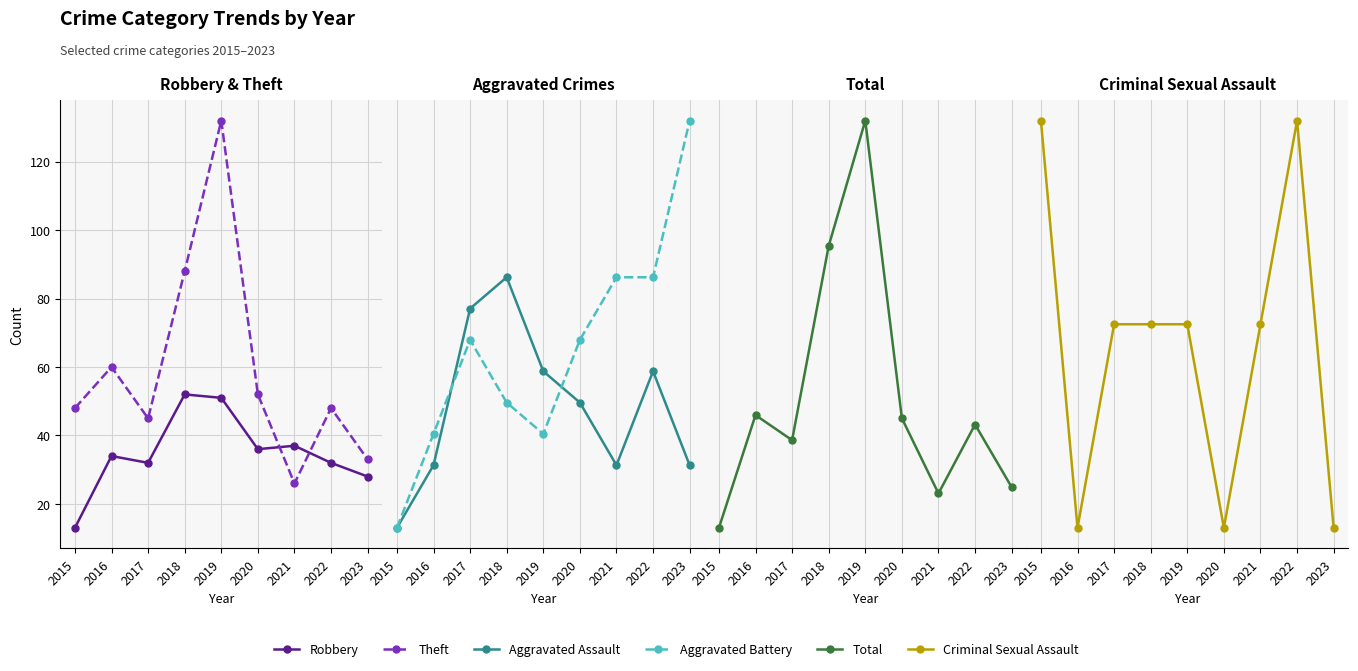

What is the sum of all Robbery values?

315